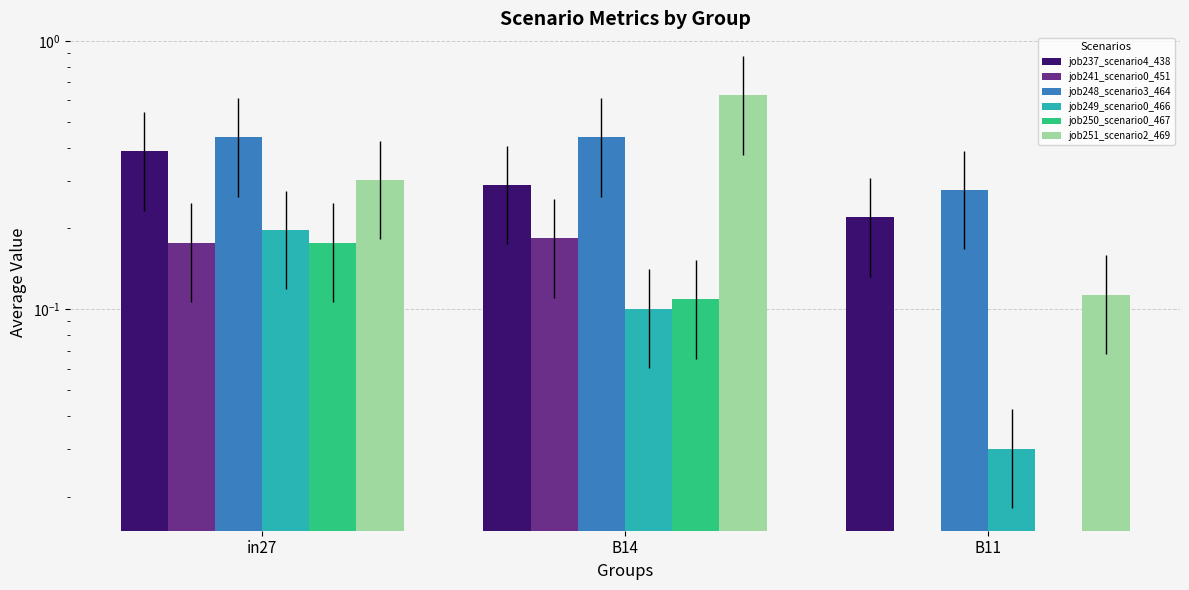

What is the label of the 1st bar from the left?

in27